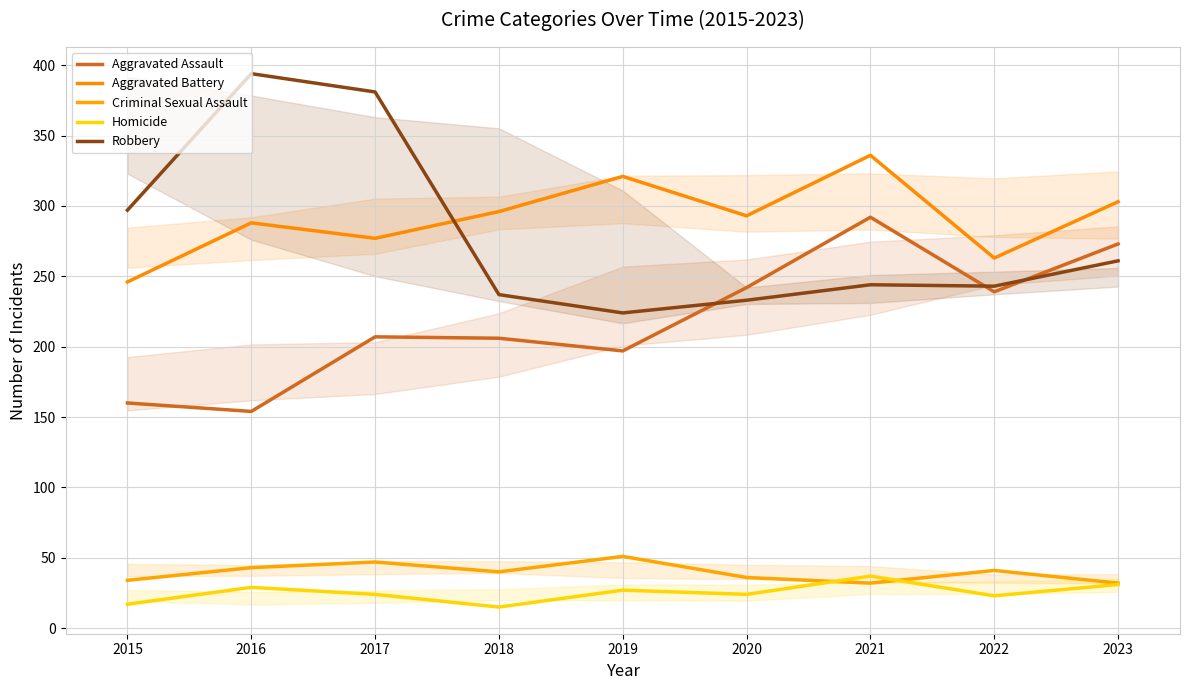

What is the average value of the Homicide series?

25